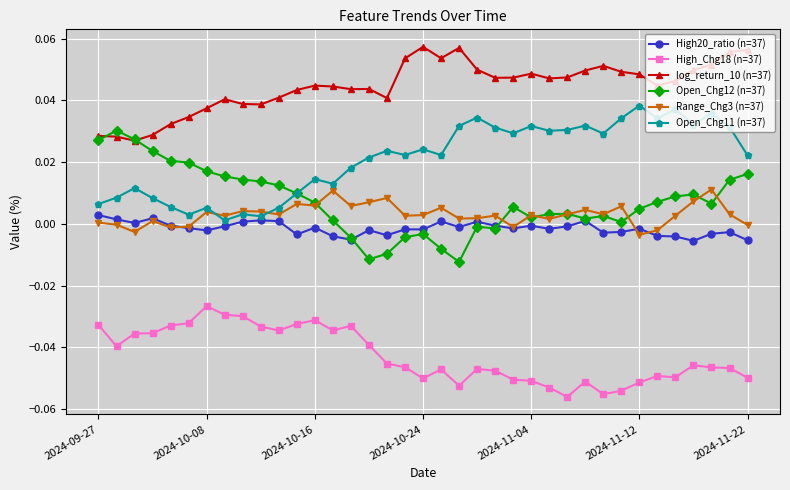

True or false: High_Chg18 (n=37) and High20_ratio (n=37) cross at least once.

False